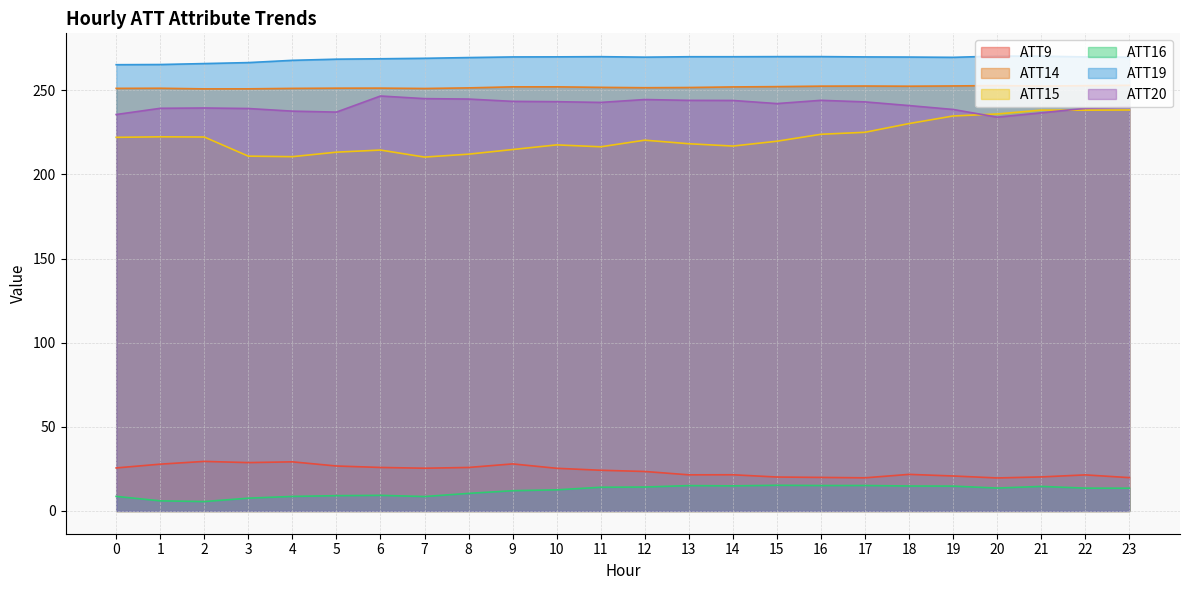

What is the difference between the ATT15 values at 19 and 11?

18.3